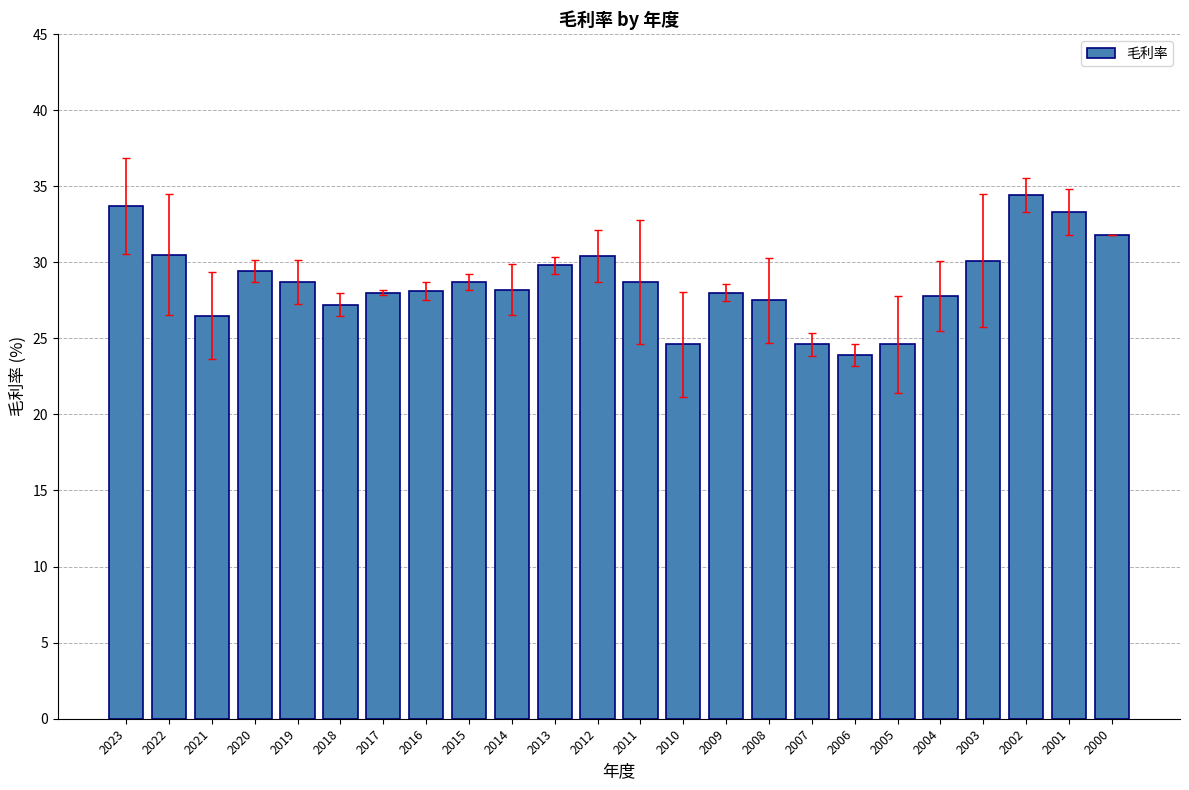

What is the value of the 19th bar from the left?

24.6